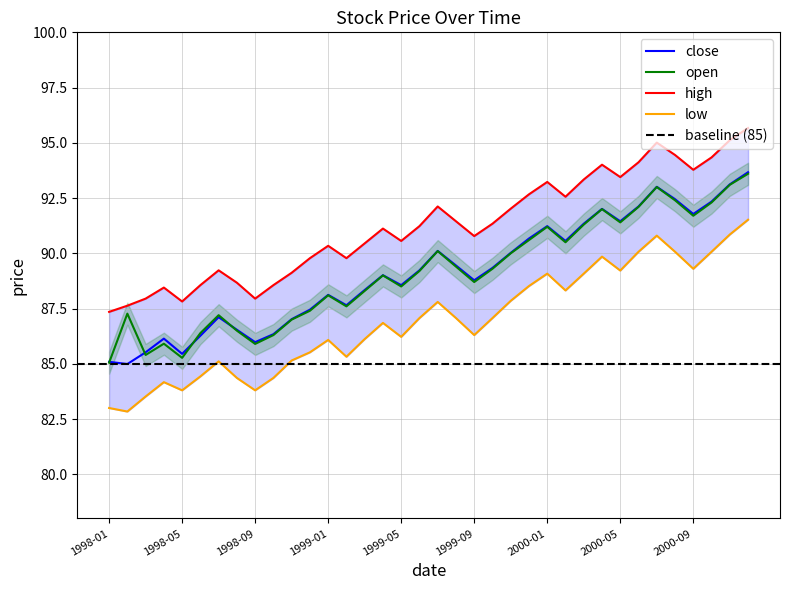

How many interior local peaks does the open series have?

9